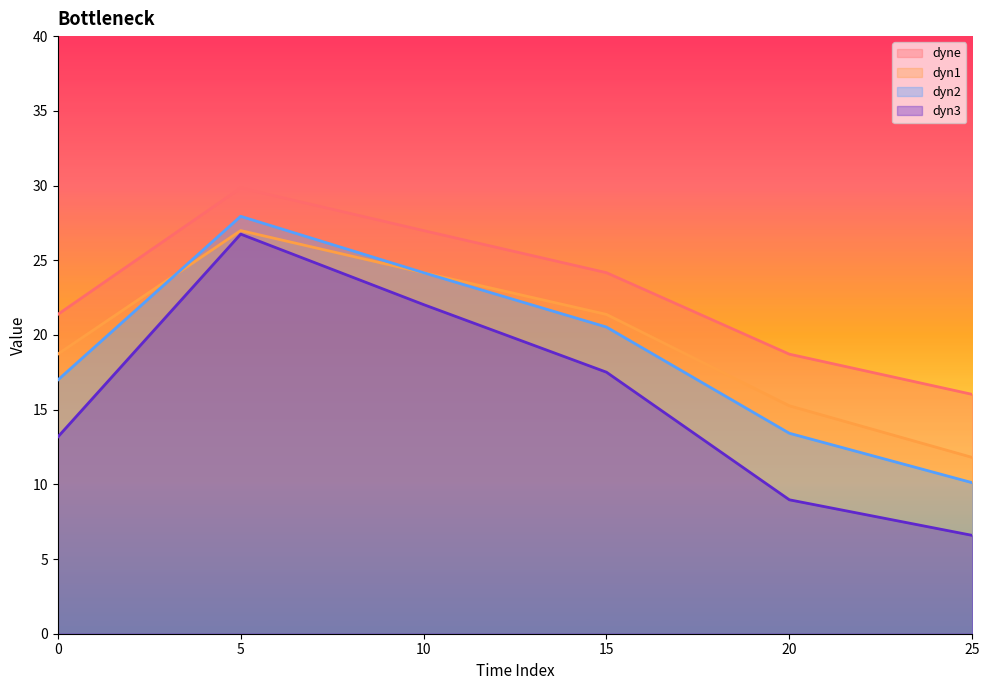

How many lines are shown in the chart?

4